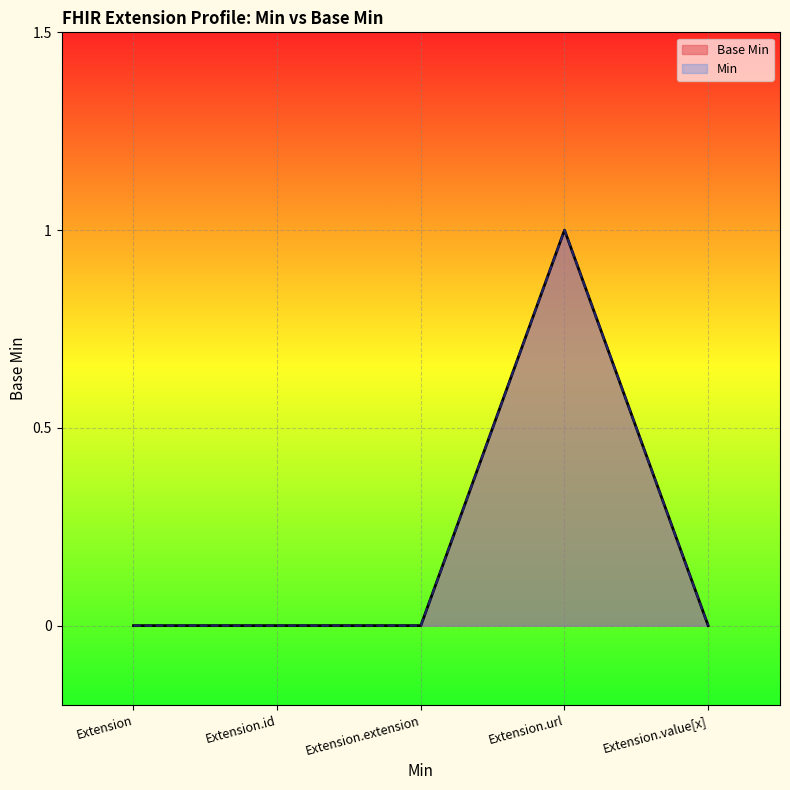

True or false: the data has more than 0 interior local peaks.

True